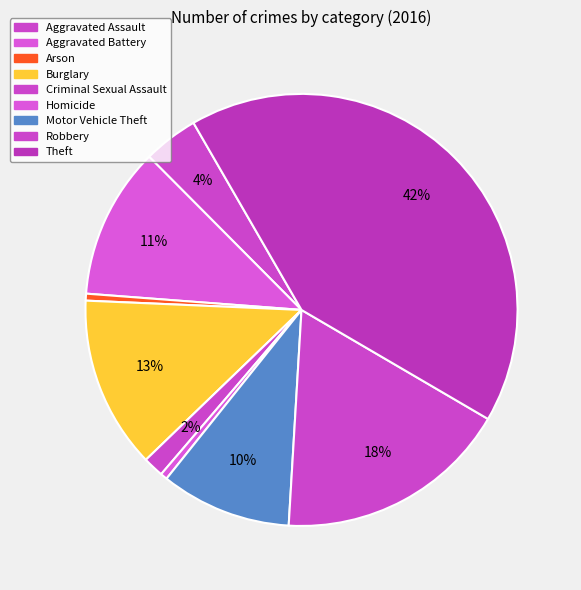

The Robbery slice represents 25% of the pie. True or false?

False